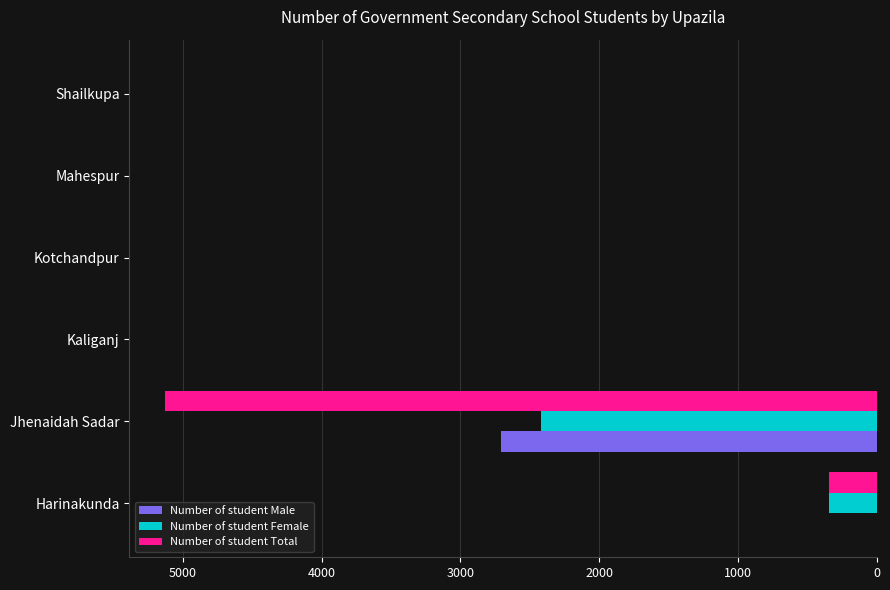

At which label does Number of student Total reach its peak?

Jhenaidah Sadar